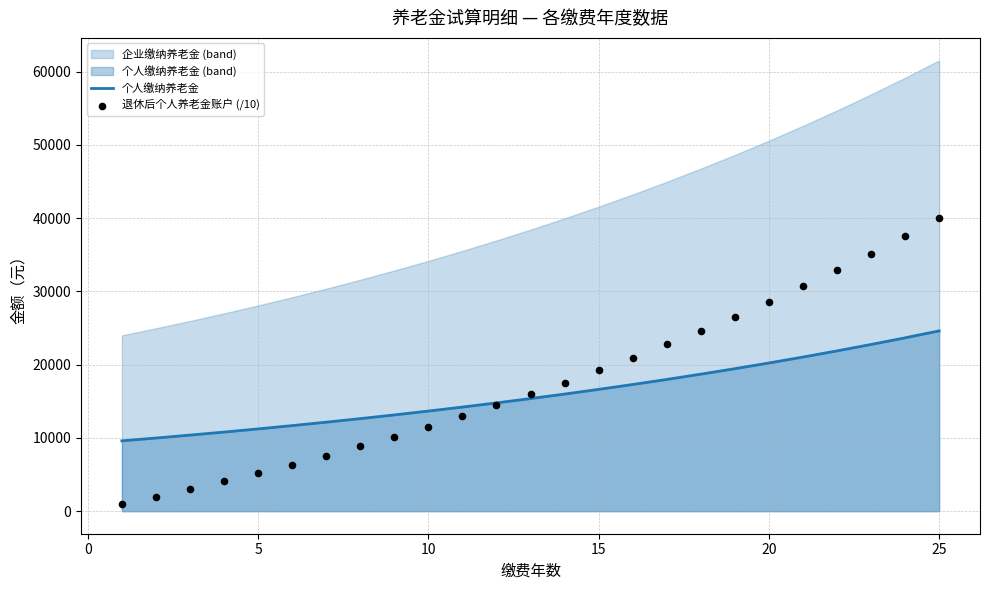

Which series has the largest total across all categories?

退休后个人养老金账户 (/10)